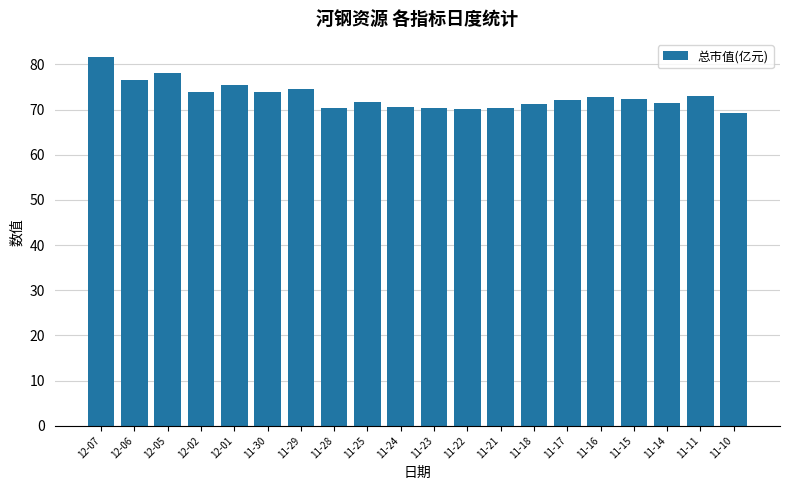

The value at 12-02 is 34.4. True or false?

False